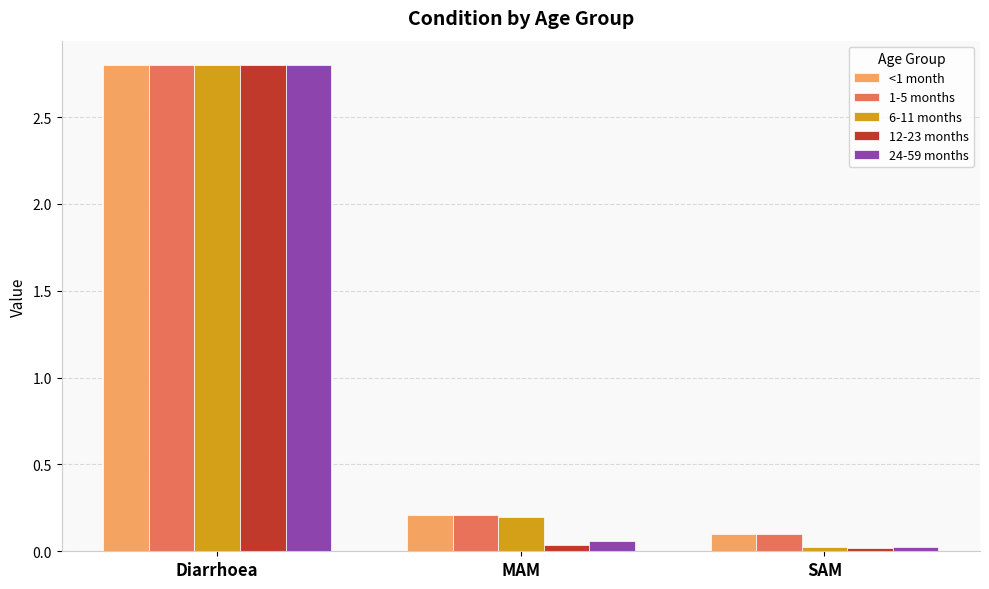

Is the value of 24-59 months at Diarrhoea greater than the value of <1 month at SAM?

Yes